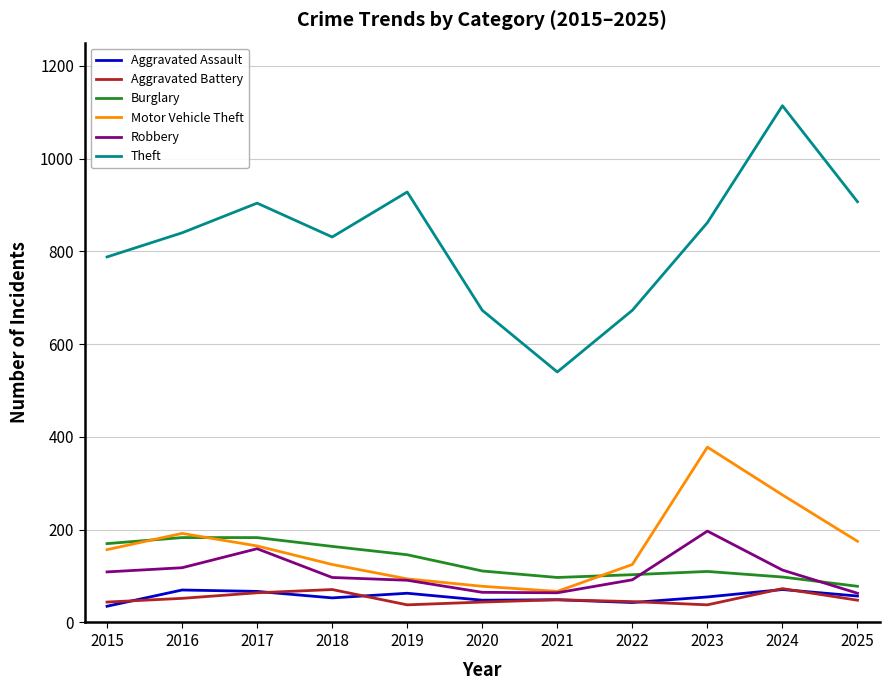

In Theft, how many points are lower than both neighbors (excluding endpoints)?

2